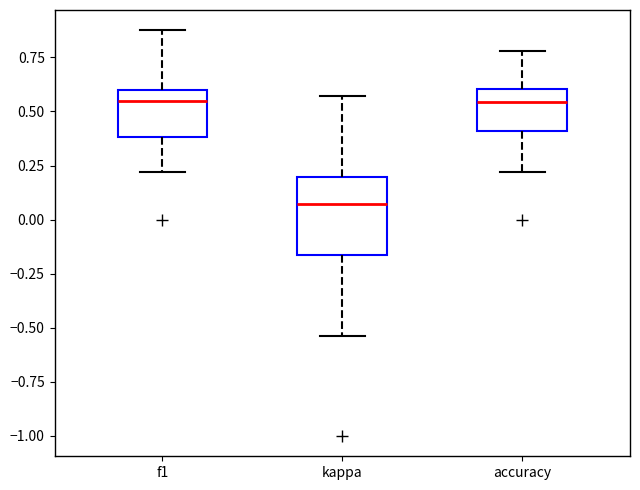

Which box's median line is the lowest?

kappa